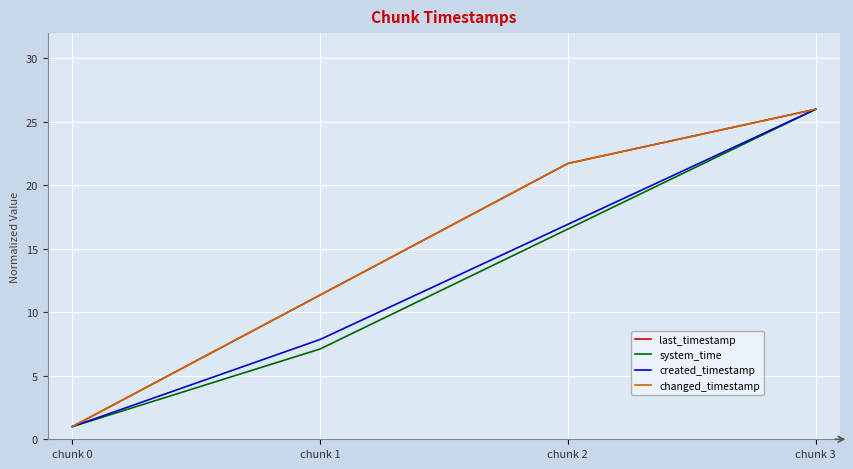

Does the chart have visible grid lines?

Yes